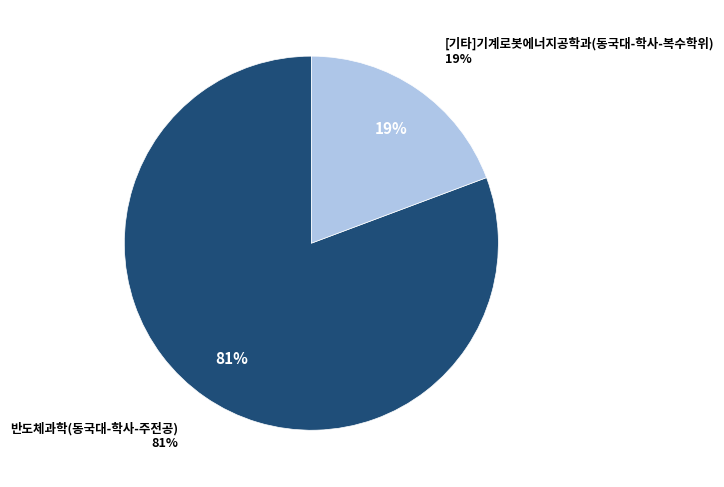

Rank the categories by value from lowest to highest.

[기타]기계로봇에너지공학과(동국대-학사-복수학위), 반도체과학(동국대-학사-주전공)